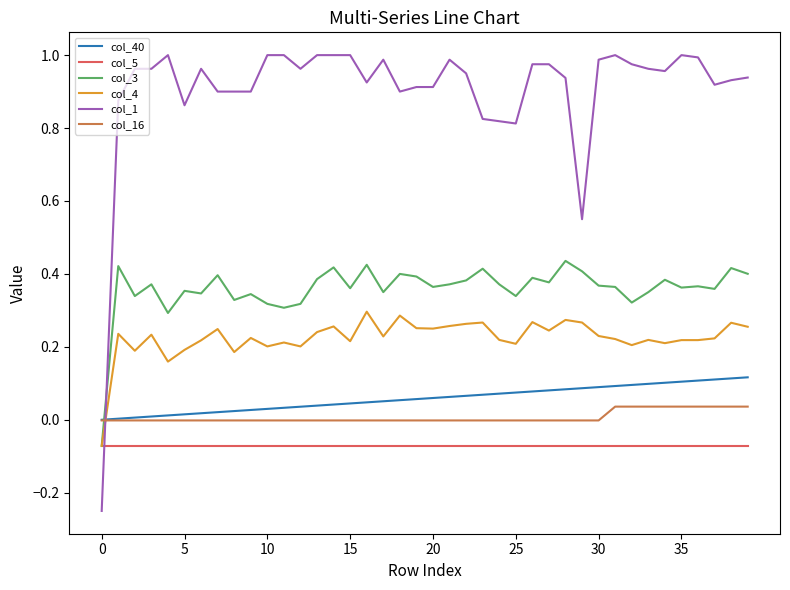

Which series has the largest total across all categories?

col_1